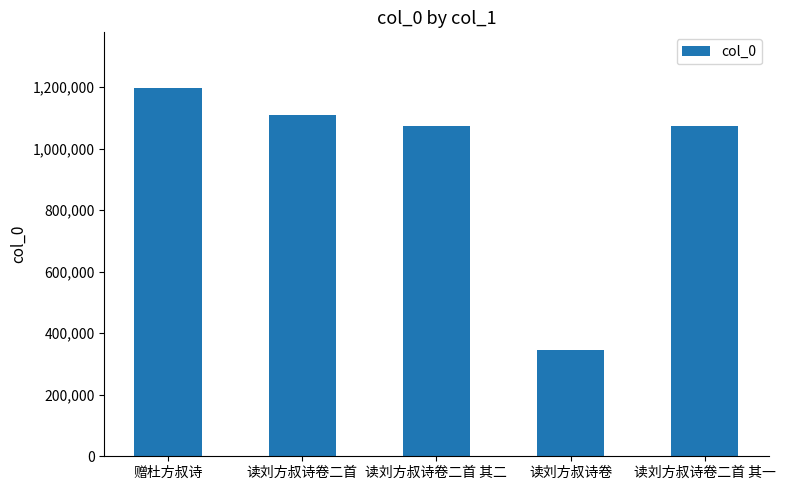

What is the sum of the values at 读刘方叔诗卷二首 其二 and 读刘方叔诗卷二首 其一?

2147675